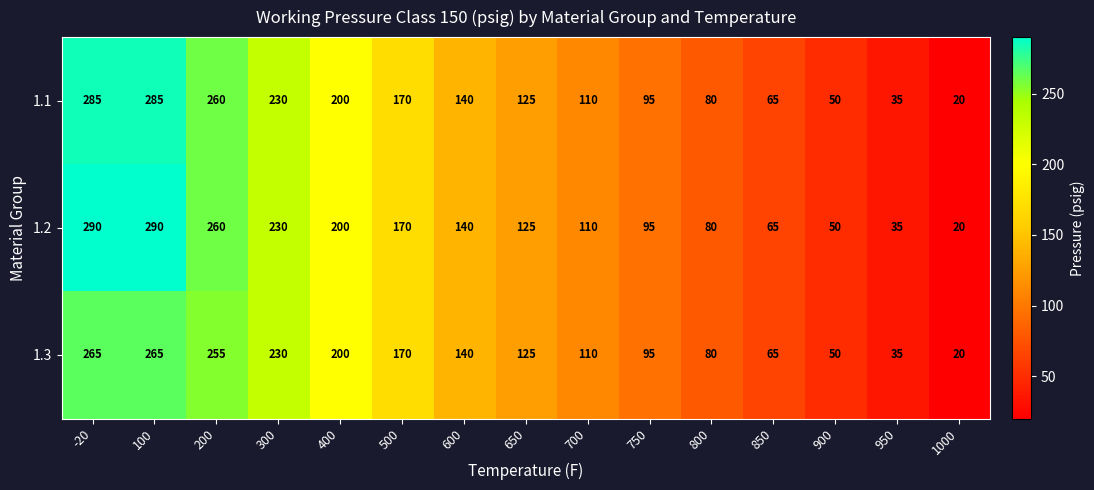

What is the sum of all 1.3 values?

2105